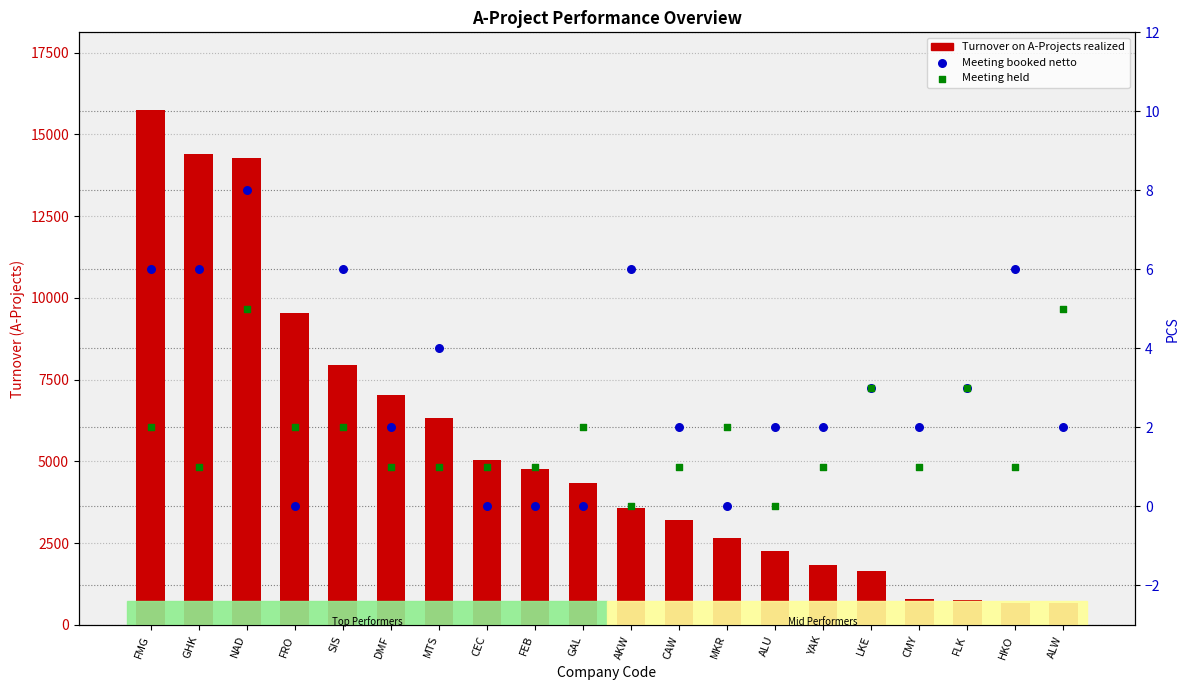

At how many categories does at least one series exceed 8804?

4